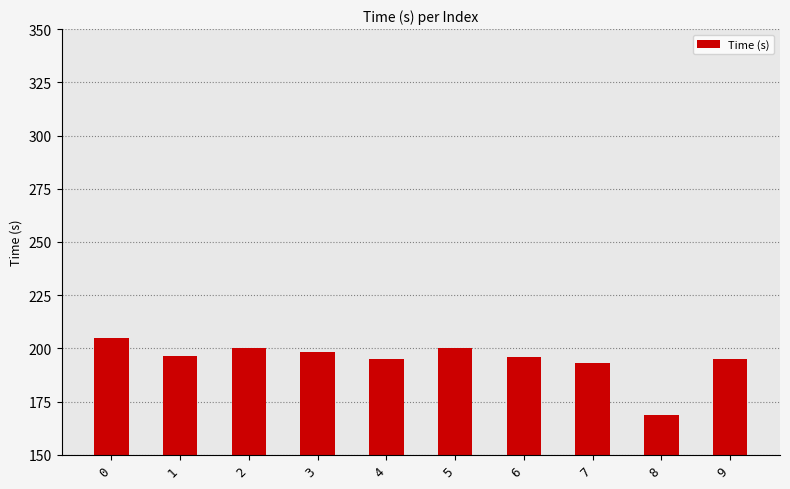

What is the greatest value displayed?

204.8